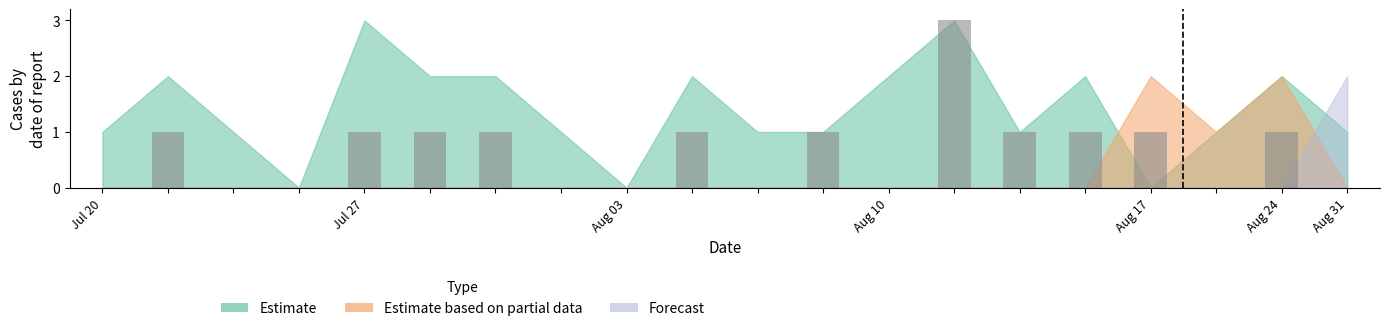

What is the sum of all values?

13